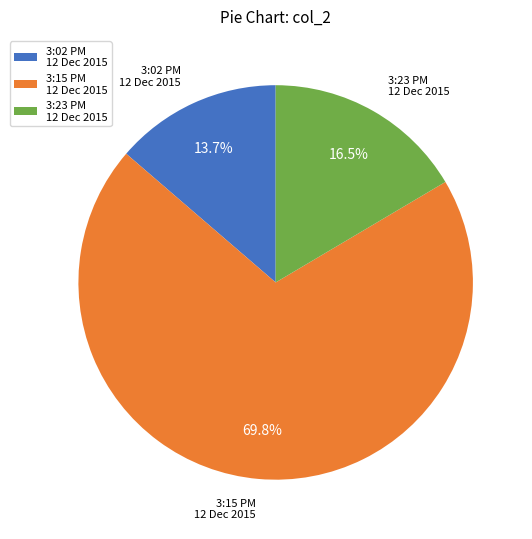

Which has a higher value, 3:02 PM 12 Dec 2015 or 3:23 PM 12 Dec 2015?

3:23 PM 12 Dec 2015